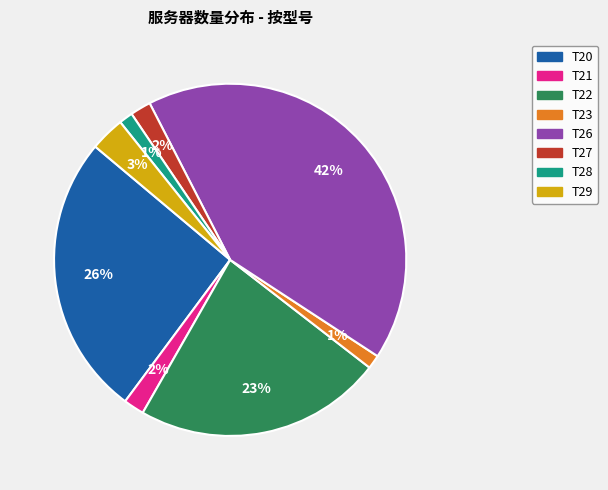

To the nearest percent, what is the difference between the largest and smallest slice percentages?

41%